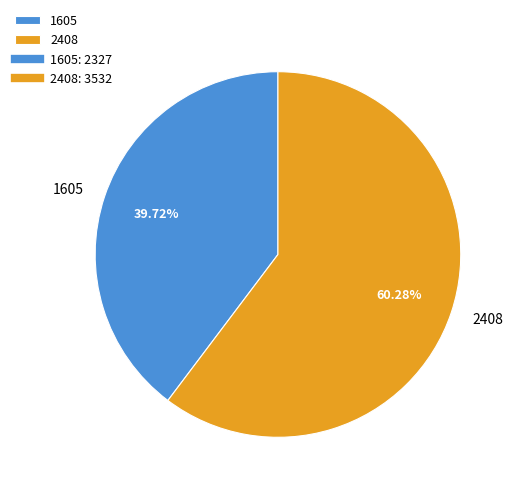

Rank the categories by value from highest to lowest.

2408, 1605